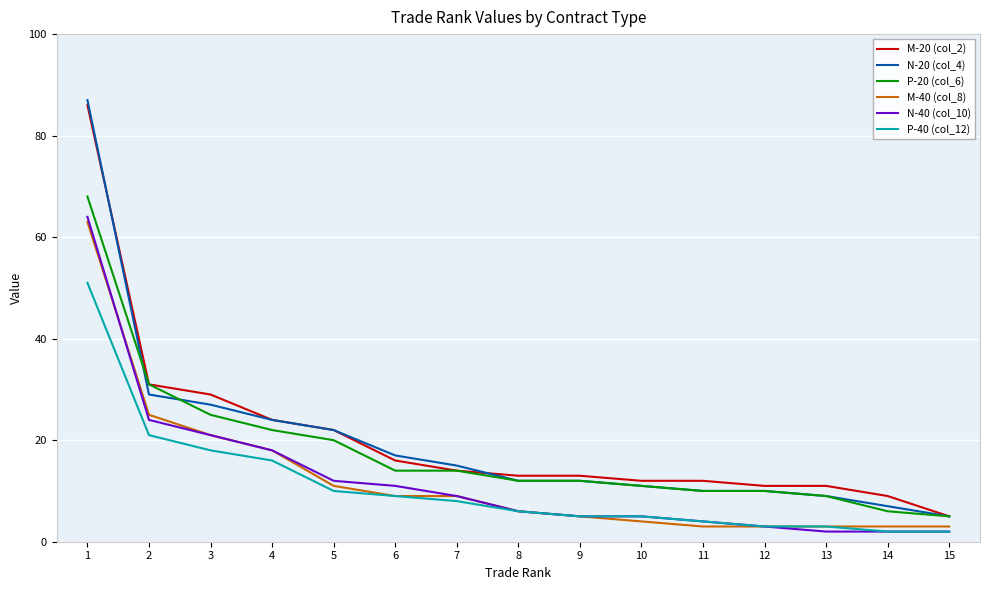

The N-40 (col_10) series shows 4 at 4. True or false?

False